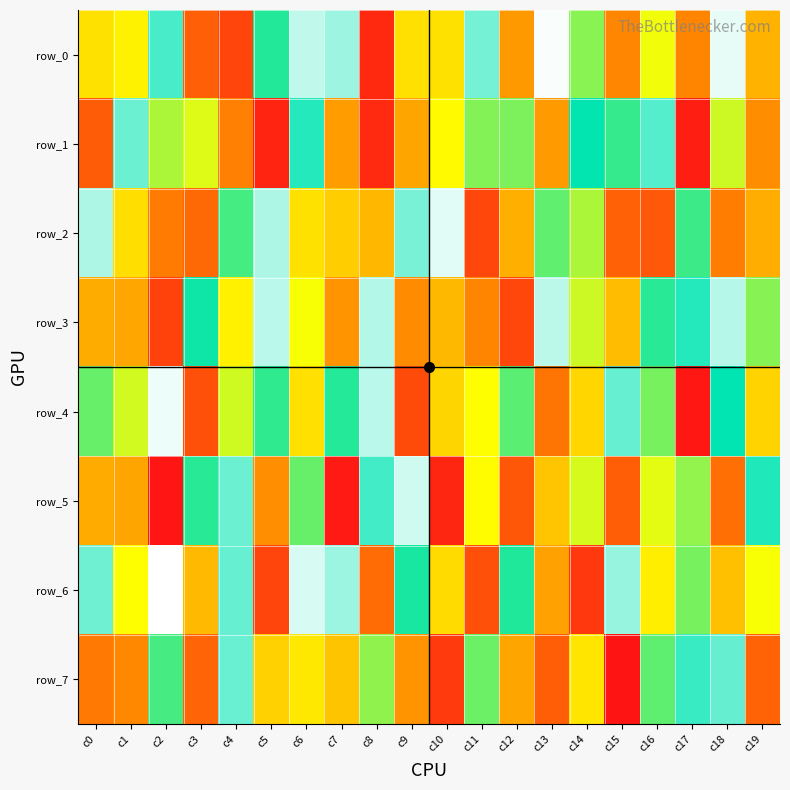

Reading left to right, list all the values displayed in this chart.

row_0: c0=435610	c1=473920	c2=821017	c3=158226	c4=101303	c5=715382	c6=938126	c7=903263	c8=45941	c9=434277	c10=436357	c11=864952	c12=277946	c13=992719	c14=616465	c15=239544	c16=512352	c17=237537	c18=975733	c19=333164
row_1: c0=151934	c1=854798	c2=581257	c3=532345	c4=224745	c5=33268	c6=783616	c7=287627	c8=47121	c9=304817	c10=491838	c11=622965	c12=627062	c13=283698	c14=747195	c15=698623	c16=832923	c17=22043	c18=549554	c19=253563
row_2: c0=919557	c1=428373	c2=215956	c3=179075	c4=682791	c5=918403	c6=436722	c7=390635	c8=344920	c9=868251	c10=970421	c11=108895	c12=327918	c13=655501	c14=581243	c15=161313	c16=143665	c17=689490	c18=221783	c19=323575
row_3: c0=320358	c1=309081	c2=95818	c3=734936	c4=469238	c5=929722	c6=506161	c7=268721	c8=923904	c9=250581	c10=347135	c11=237328	c12=108514	c13=931901	c14=549512	c15=355248	c16=709335	c17=784359	c18=926277	c19=617623
row_4: c0=647768	c1=546673	c2=980831	c3=126940	c4=547361	c5=701173	c6=432281	c7=713285	c8=930675	c9=116316	c10=410122	c11=500750	c12=660998	c13=204151	c14=411324	c15=850723	c16=632392	c17=6372	c18=750232	c19=404350
row_5: c0=318303	c1=305378	c2=2511	c3=710019	c4=854207	c5=255161	c6=647041	c7=14345	c8=813375	c9=951237	c10=38879	c11=495816	c12=141645	c13=375718	c14=540727	c15=155492	c16=525482	c17=607044	c18=189984	c19=779317
row_6: c0=858715	c1=498438	c2=999131	c3=348526	c4=851428	c5=100725	c6=959515	c7=901891	c8=183257	c9=726466	c10=422332	c11=126127	c12=718124	c13=295990	c14=75784	c15=897955	c16=464065	c17=630972	c18=364634	c19=507535
row_7: c0=211710	c1=242301	c2=681265	c3=167508	c4=852761	c5=401026	c6=449969	c7=371226	c8=608835	c9=265755	c10=80711	c11=644028	c12=306556	c13=154897	c14=444655	c15=579	c16=656281	c17=805348	c18=848539	c19=164505